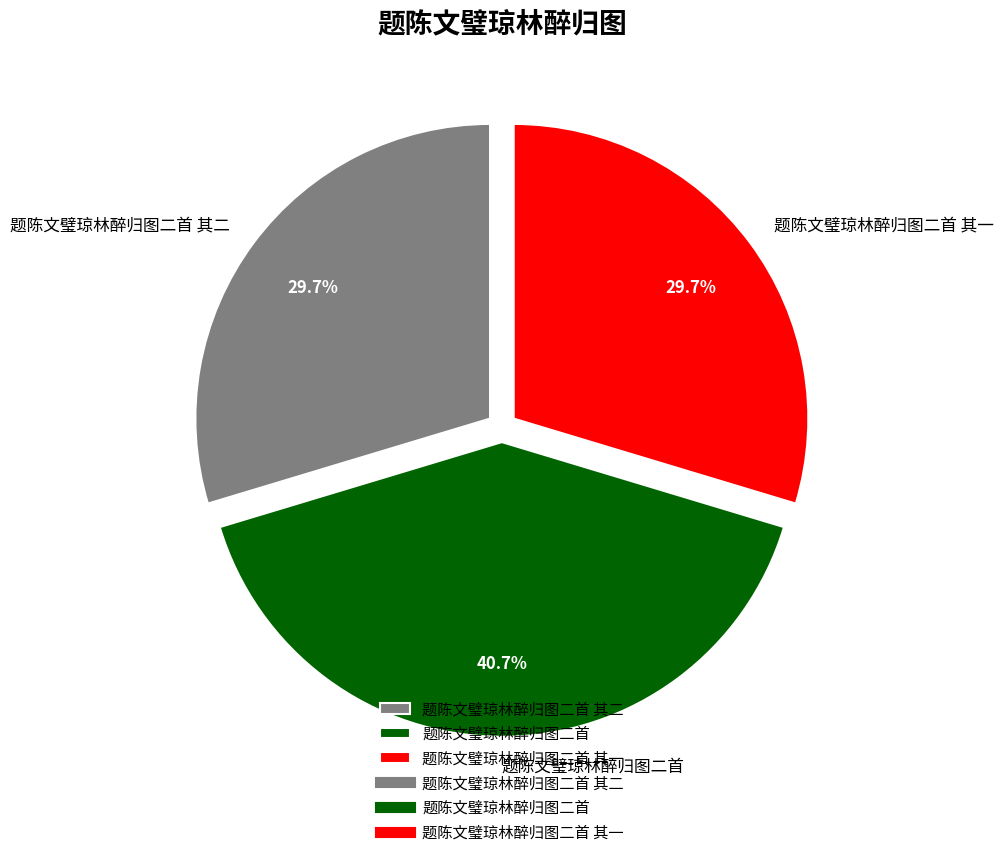

Does 题陈文璧琼林醉归图二首 其一 account for over 50% of the chart?

No